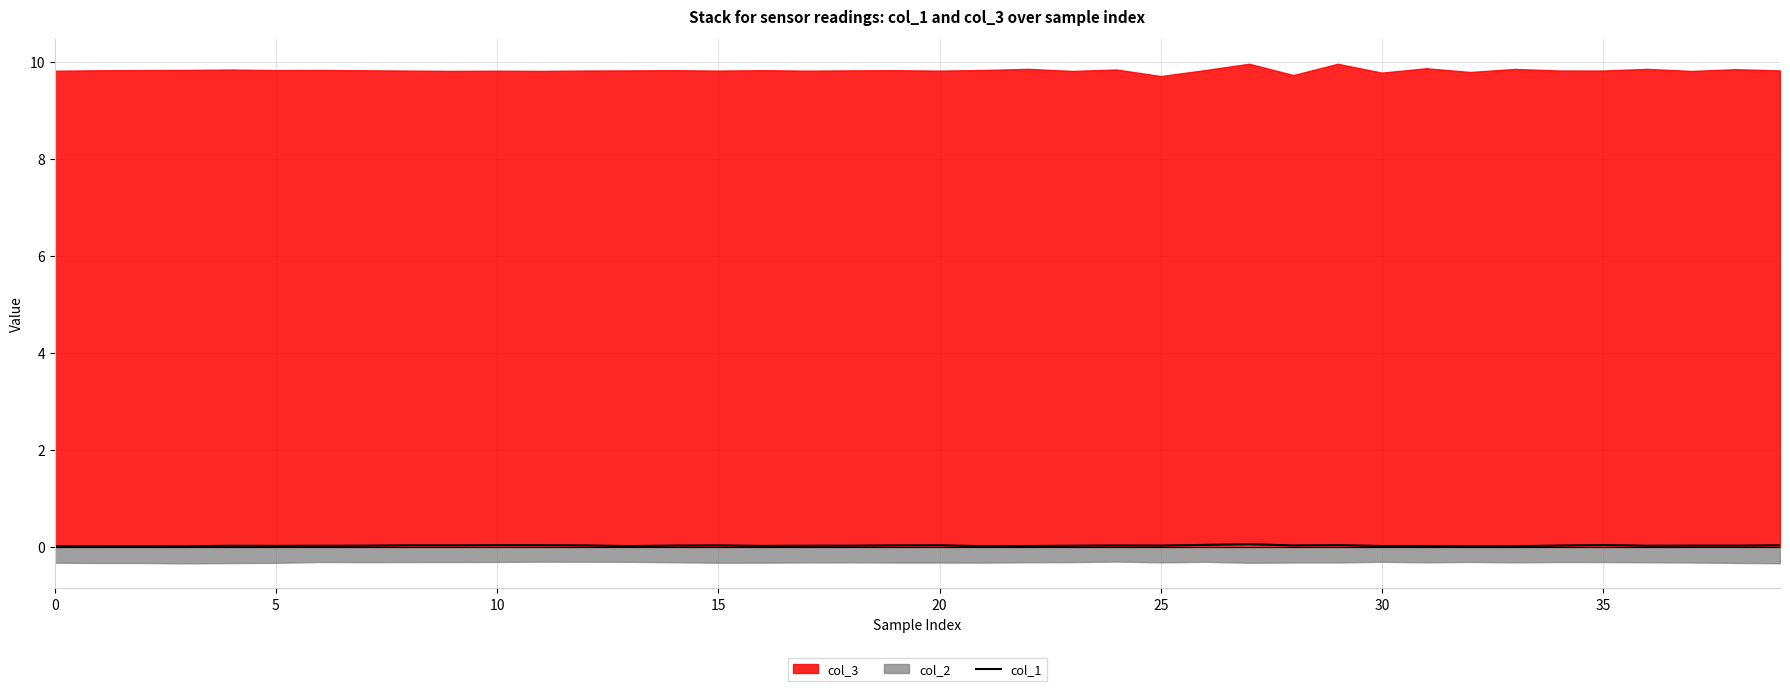

True or false: the data shows 0.0 at 9.

True